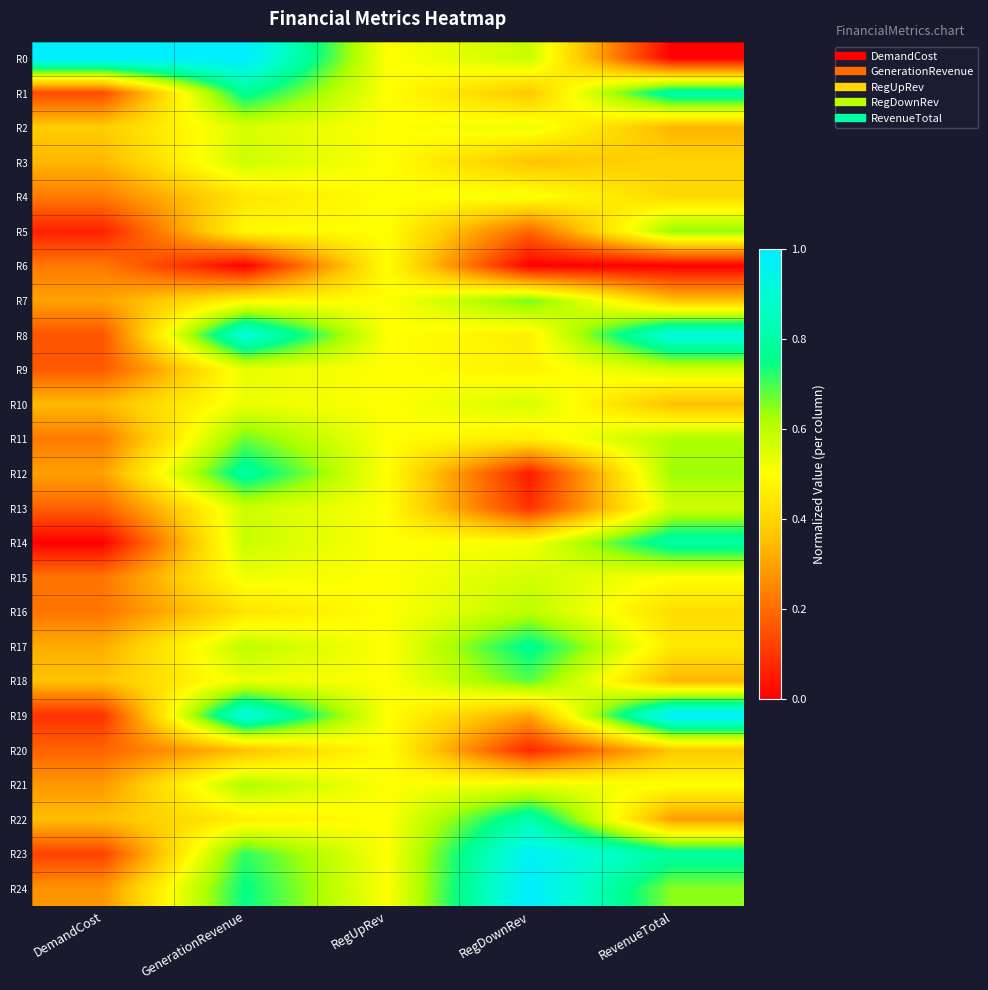

Which label corresponds to the smallest value in the chart?

GenerationRevenue